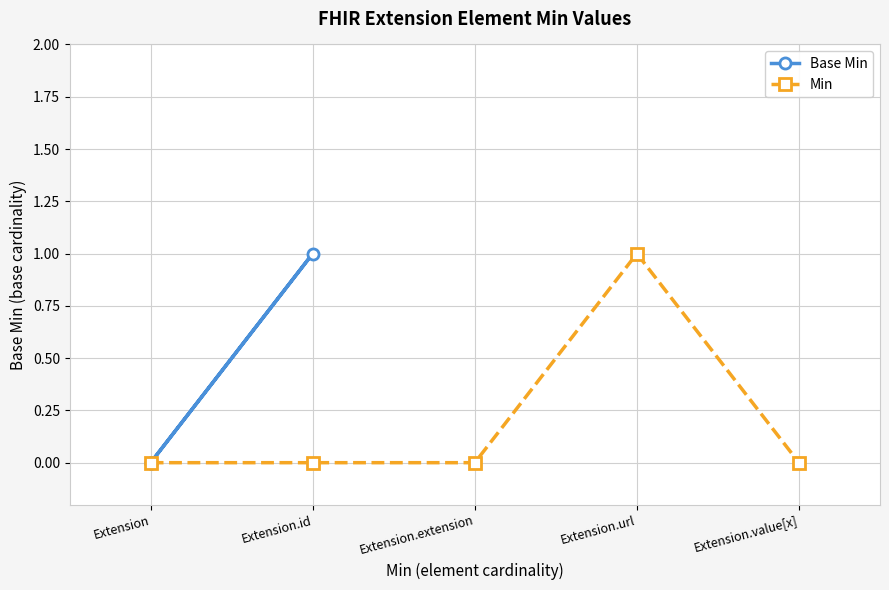

Does the chart have visible grid lines?

Yes